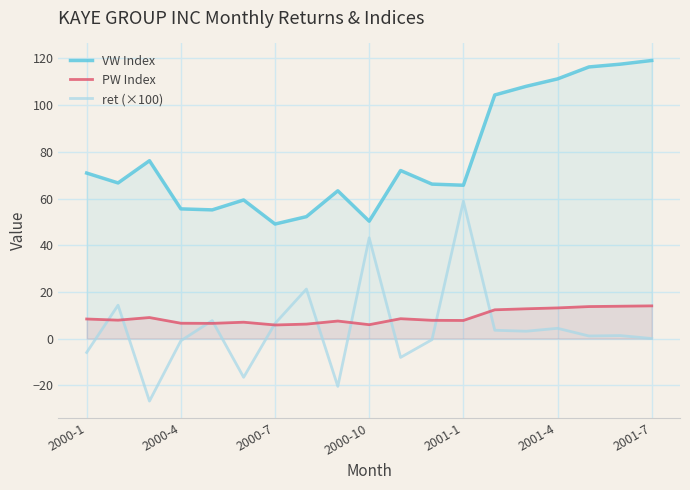

List the series in order of their peak value, highest first.

VW Index, ret (×100), PW Index